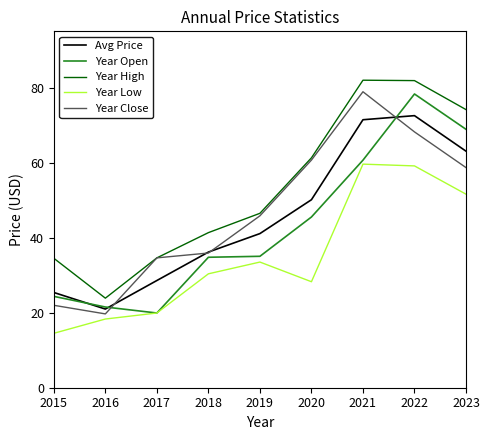

What is the smallest value displayed?

14.5